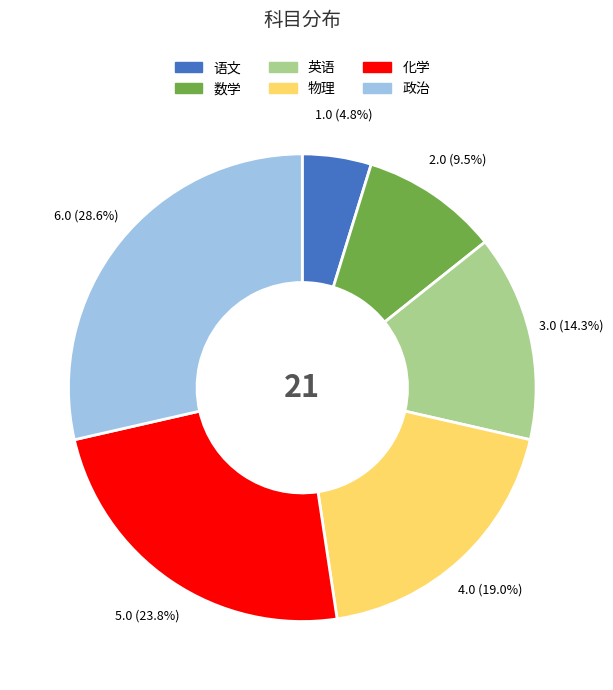

The 物理 slice represents 19% of the pie. True or false?

True